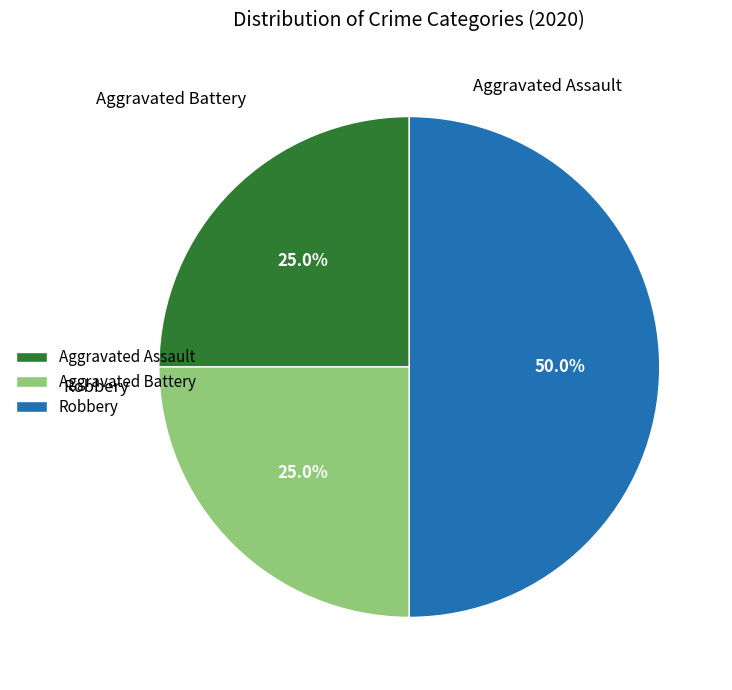

The Aggravated Assault slice represents 25% of the pie. True or false?

True